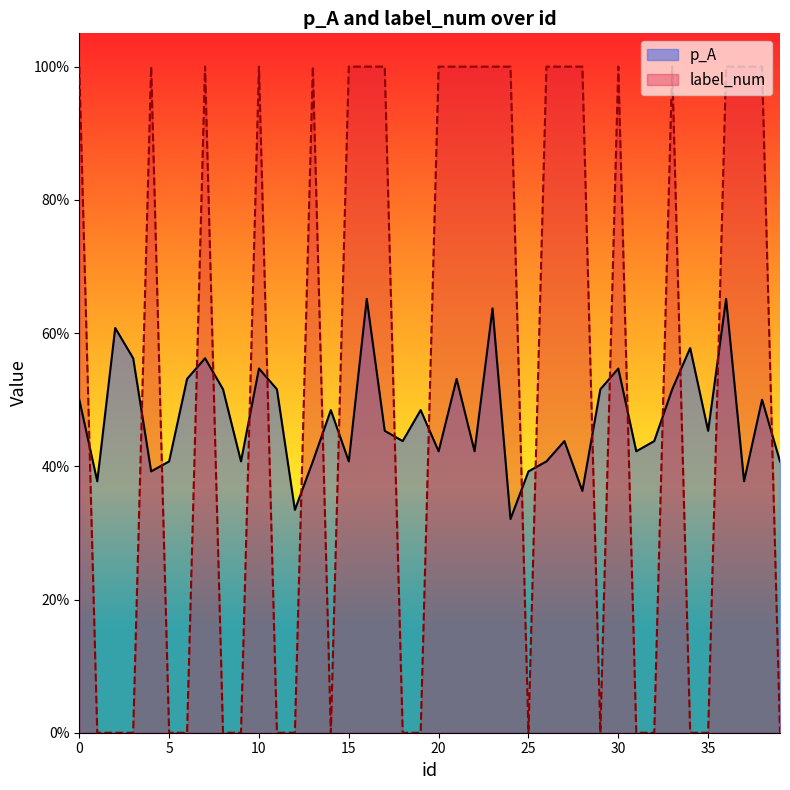

Count the p_A values in the range 0 to 1.

40